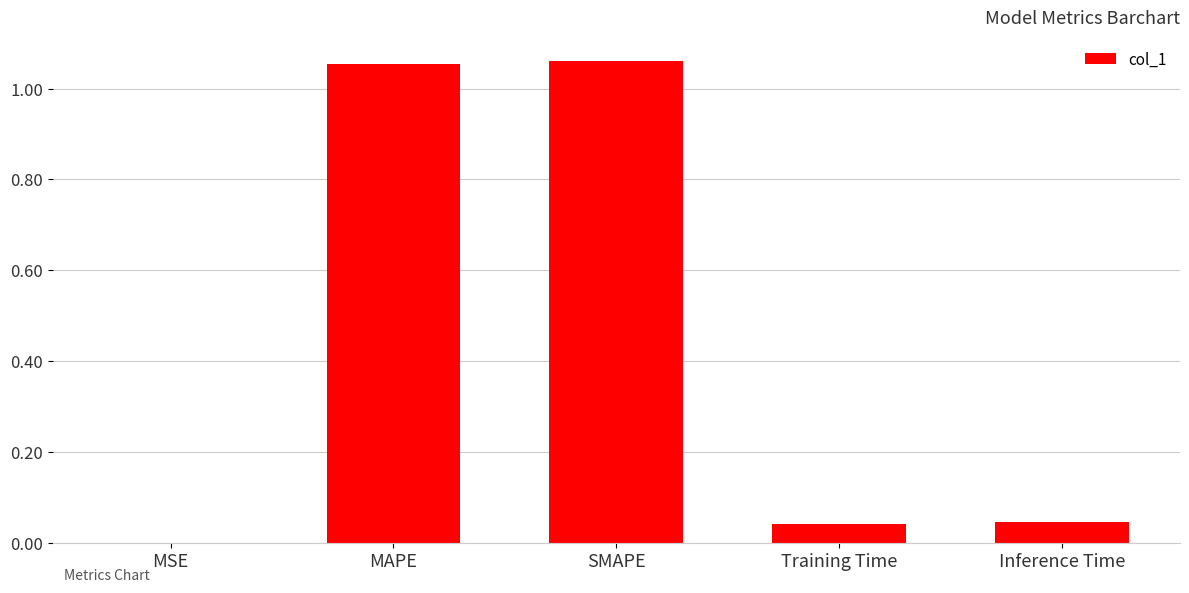

Are the bars horizontal?

No